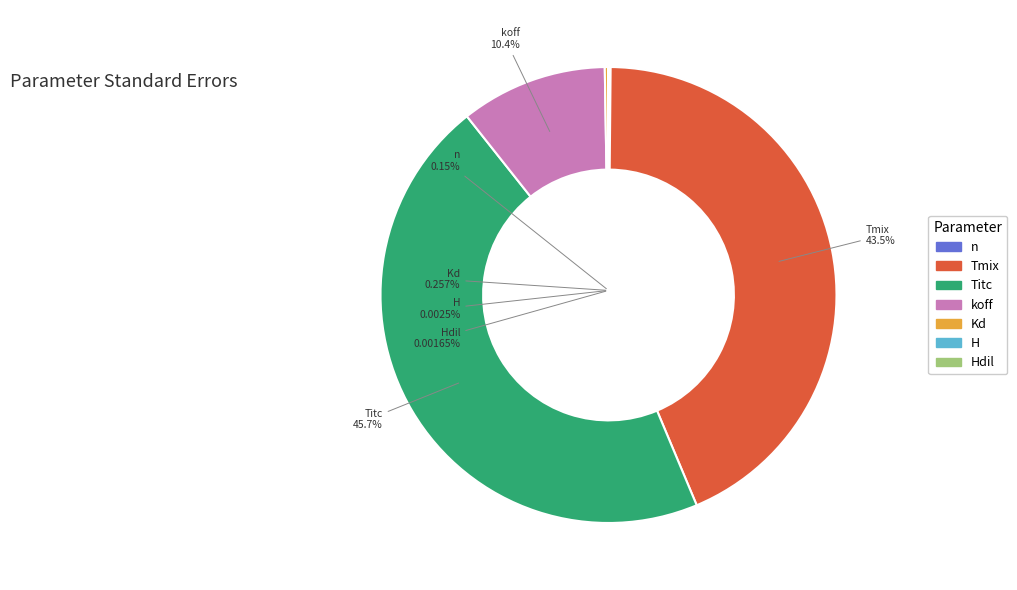

Is koff the majority of the pie?

No